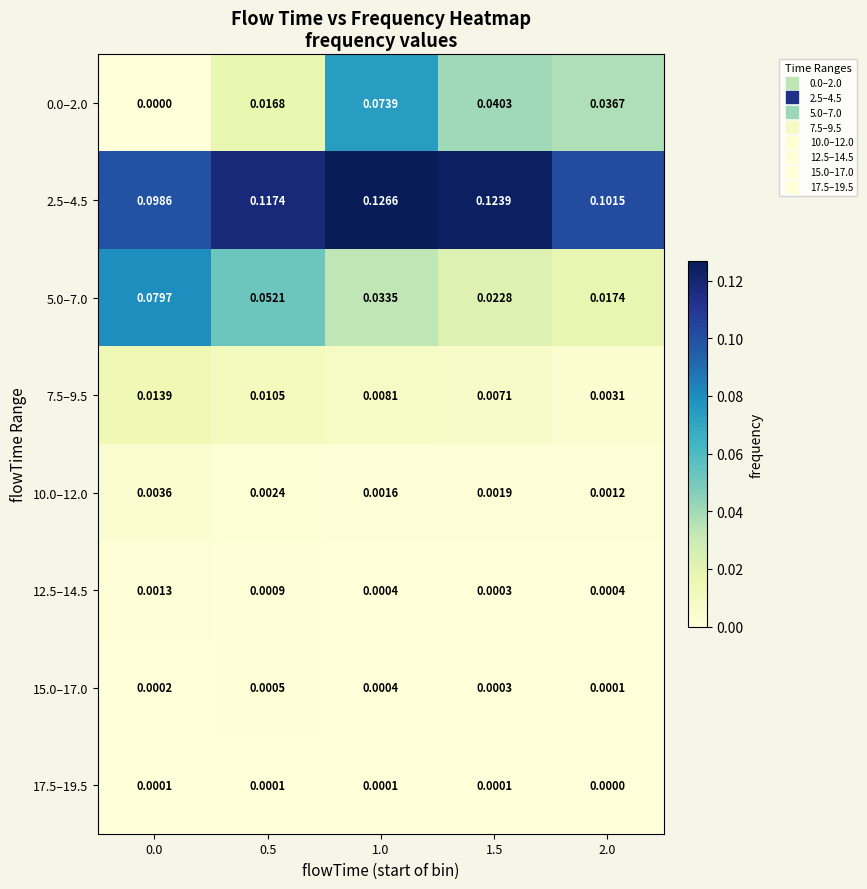

How many categories are shown in the chart?

5